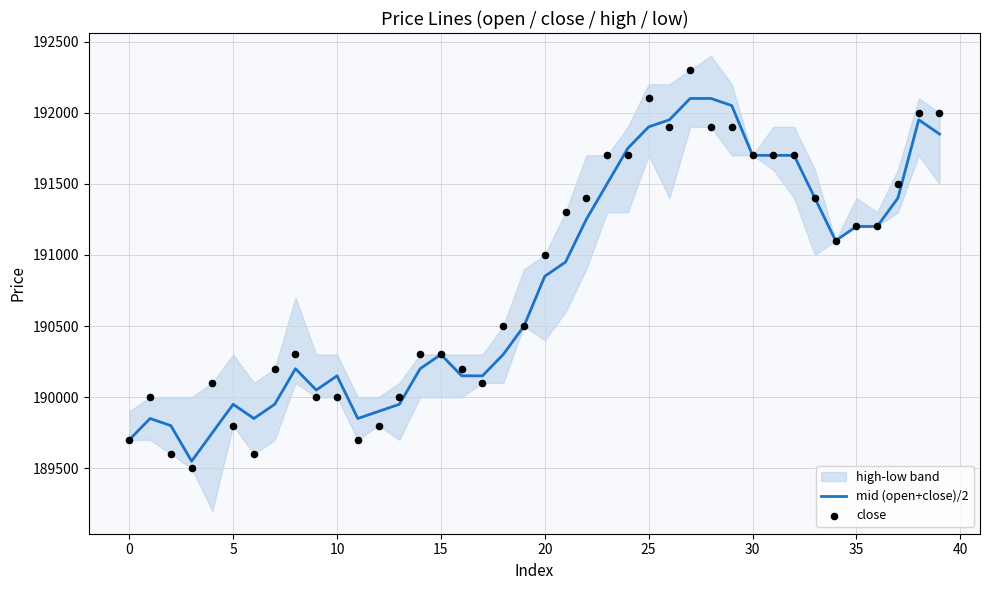

What is the minimum value for mid (open+close)/2?

189550